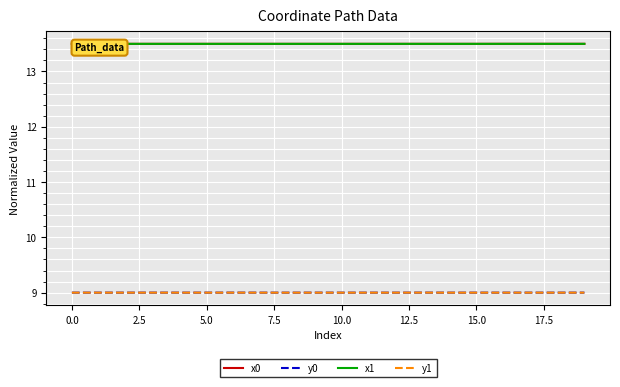

What is the smallest value displayed?

9.0